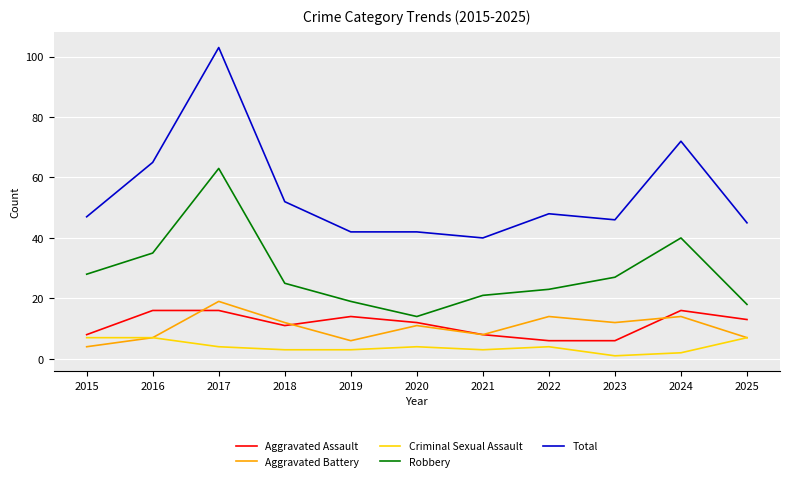

What is the difference between the maximum and minimum values in the Total series?

63